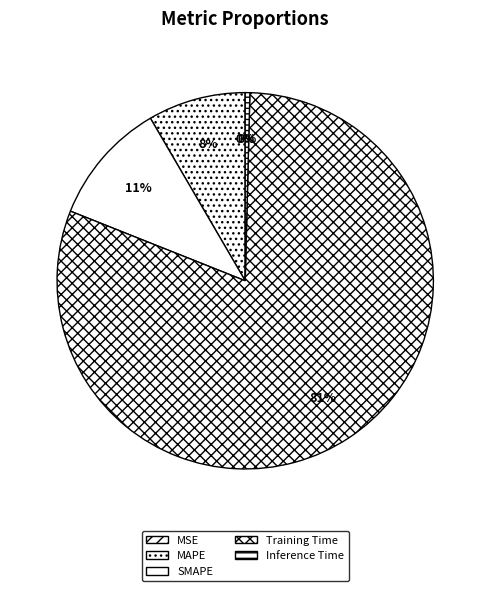

What percentage is the Training Time slice, to the nearest percent?

81%